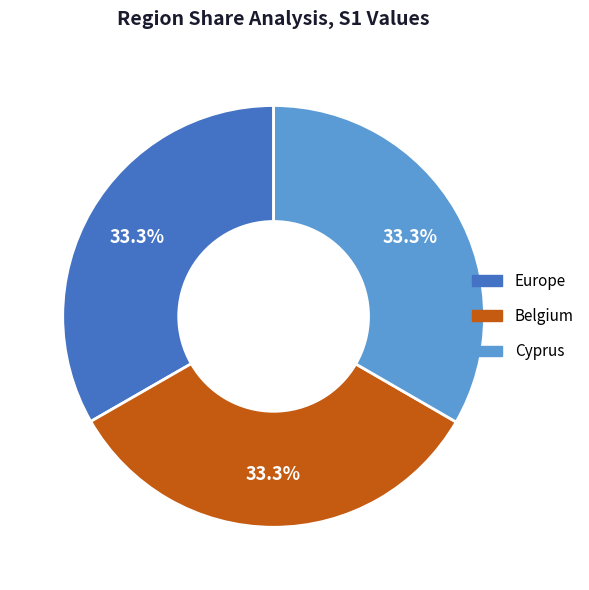

How many slices are in this pie chart?

3